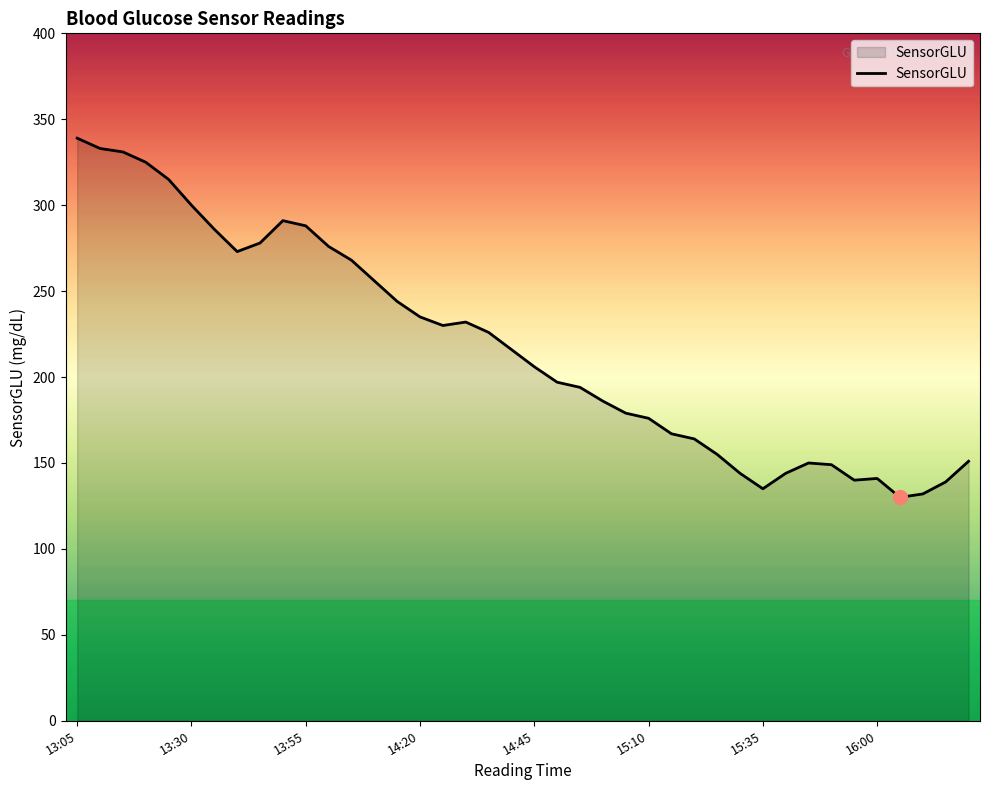

What is the minimum value shown in the chart?

130